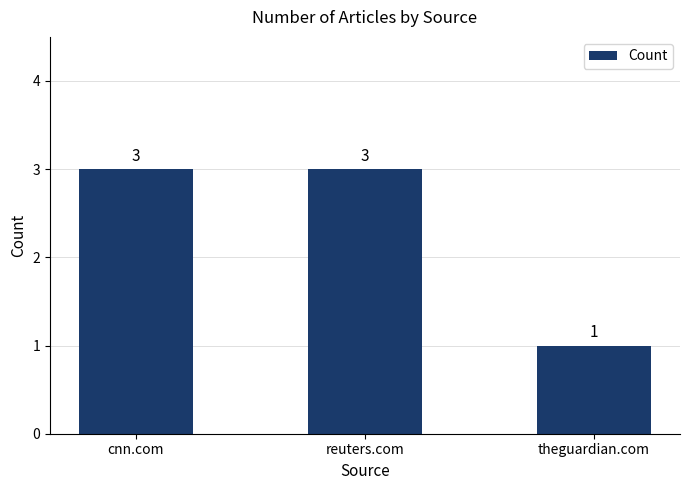

True or false: the data shows 5 at cnn.com.

False